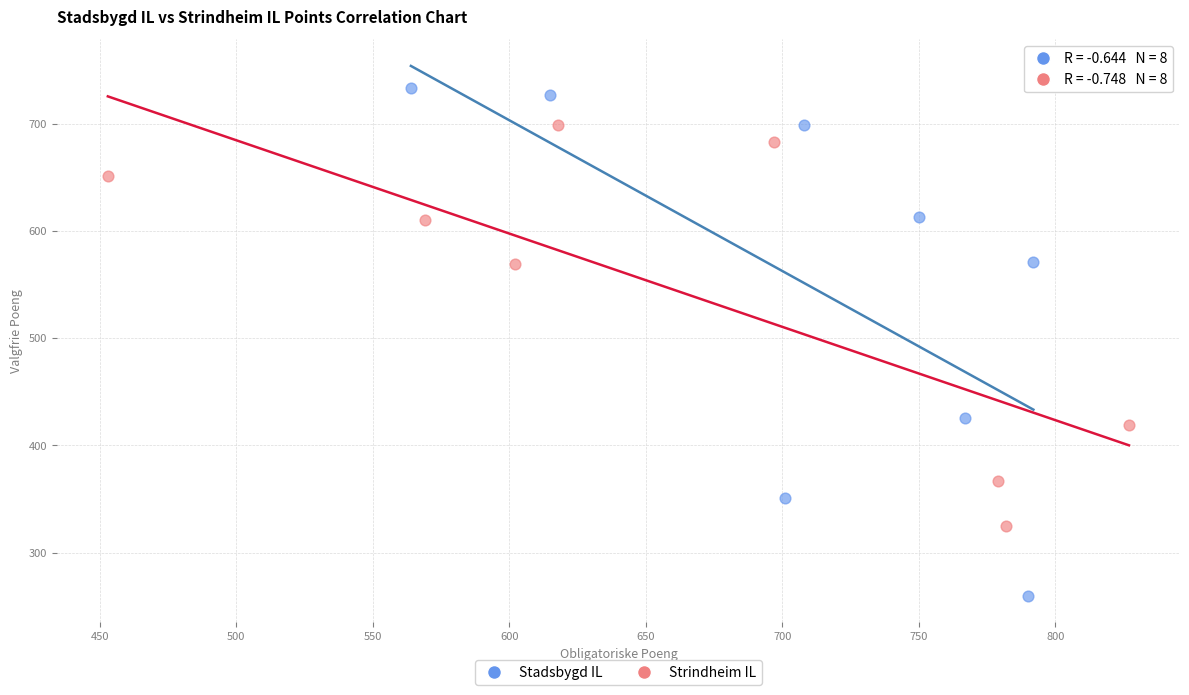

Which series reaches the maximum Y coordinate?

Stadsbygd IL